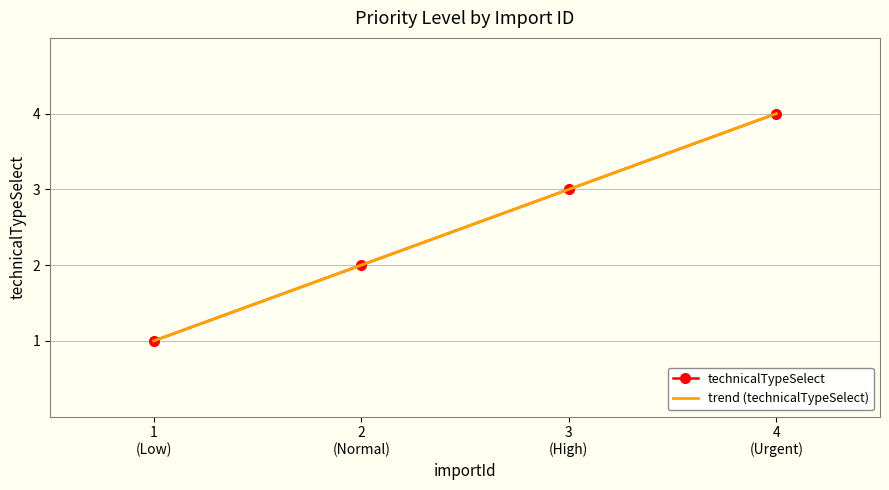

True or false: technicalTypeSelect has more than 0 points higher than both neighbors.

False